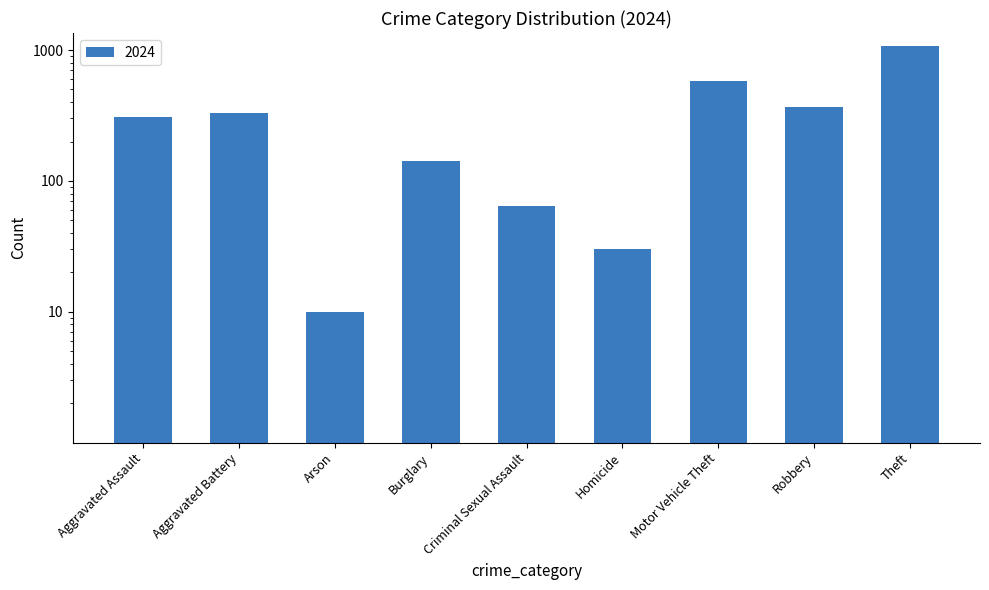

What is the ratio of the value at Aggravated Assault to the value at Aggravated Battery?

0.9